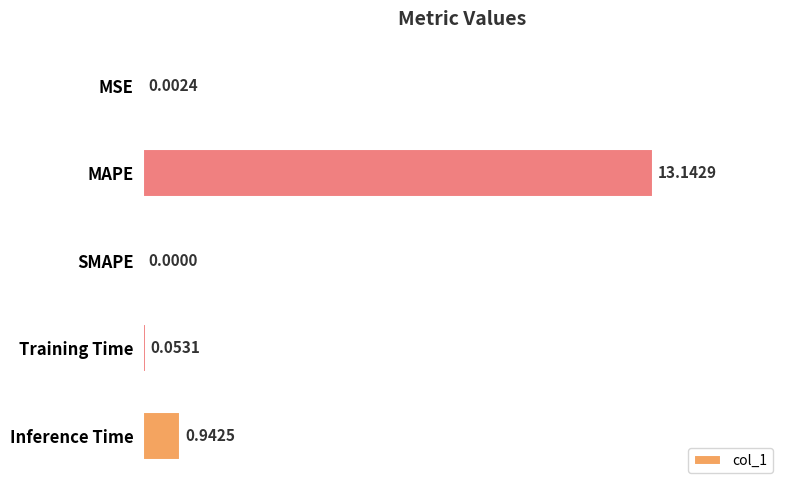

What is the sum of the values at MAPE and MSE?

13.1